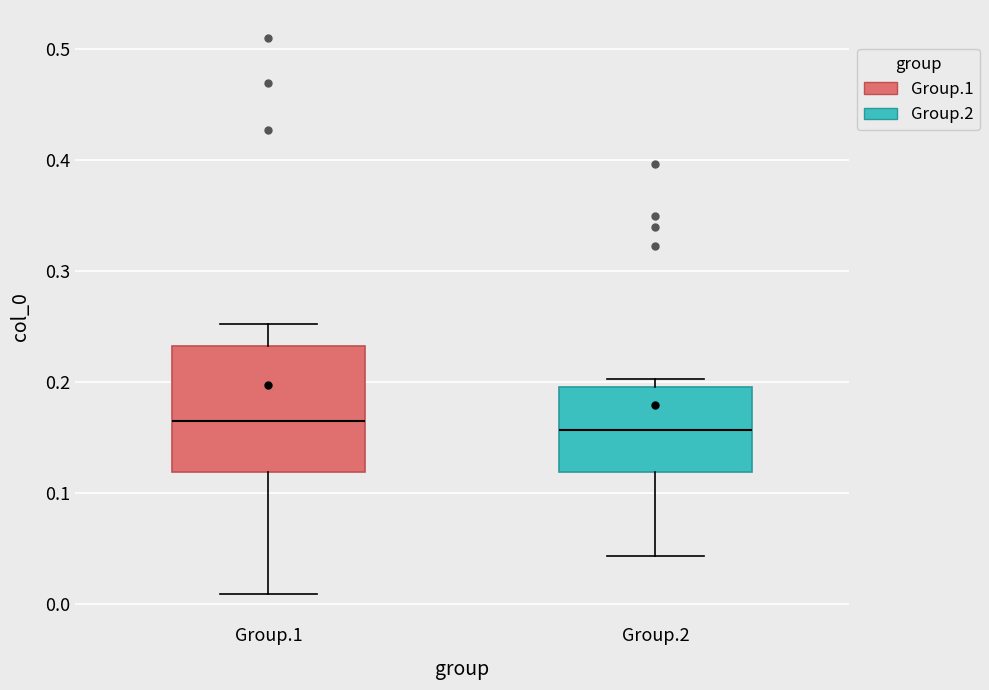

Reading left to right, read every box against the y-axis: the position of its median line, the range the box covers, and the ends of its whiskers. The values are not printed on the chart, so give them approximately, as read against the axis.

Group.1: median 0.16, box 0.12 to 0.23, whiskers 0.01 to 0.25
Group.2: median 0.16, box 0.12 to 0.20, whiskers 0.04 to 0.20 (just above the box's upper edge)